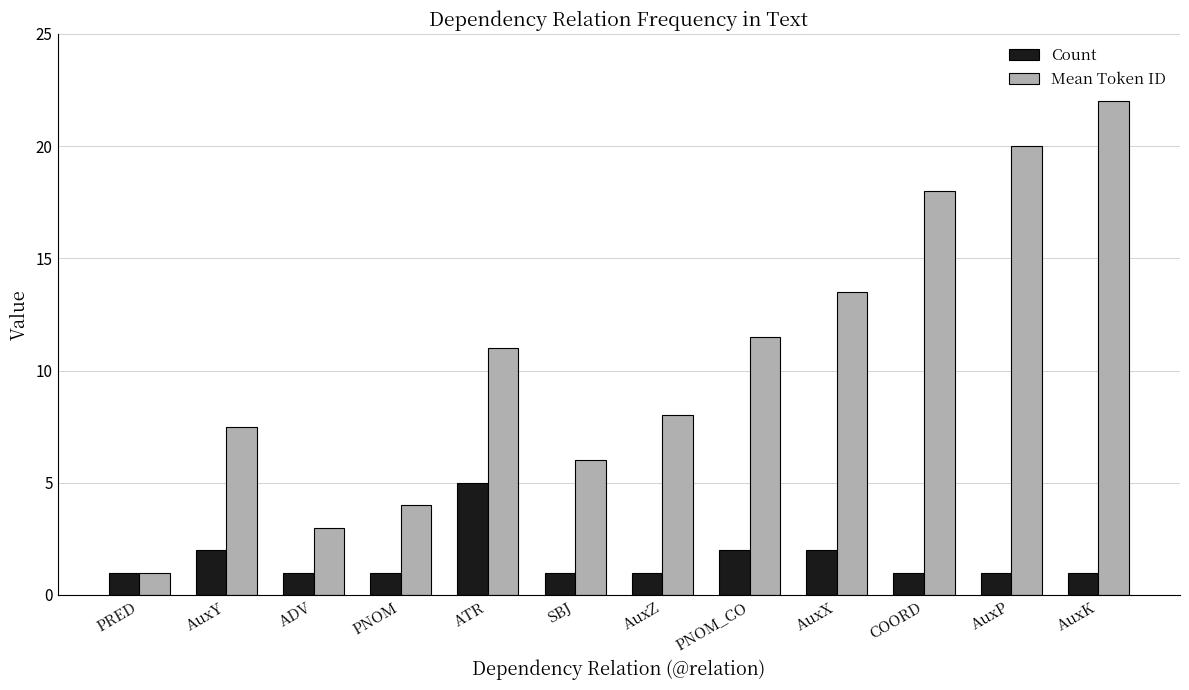

How many data points does each series have?

12